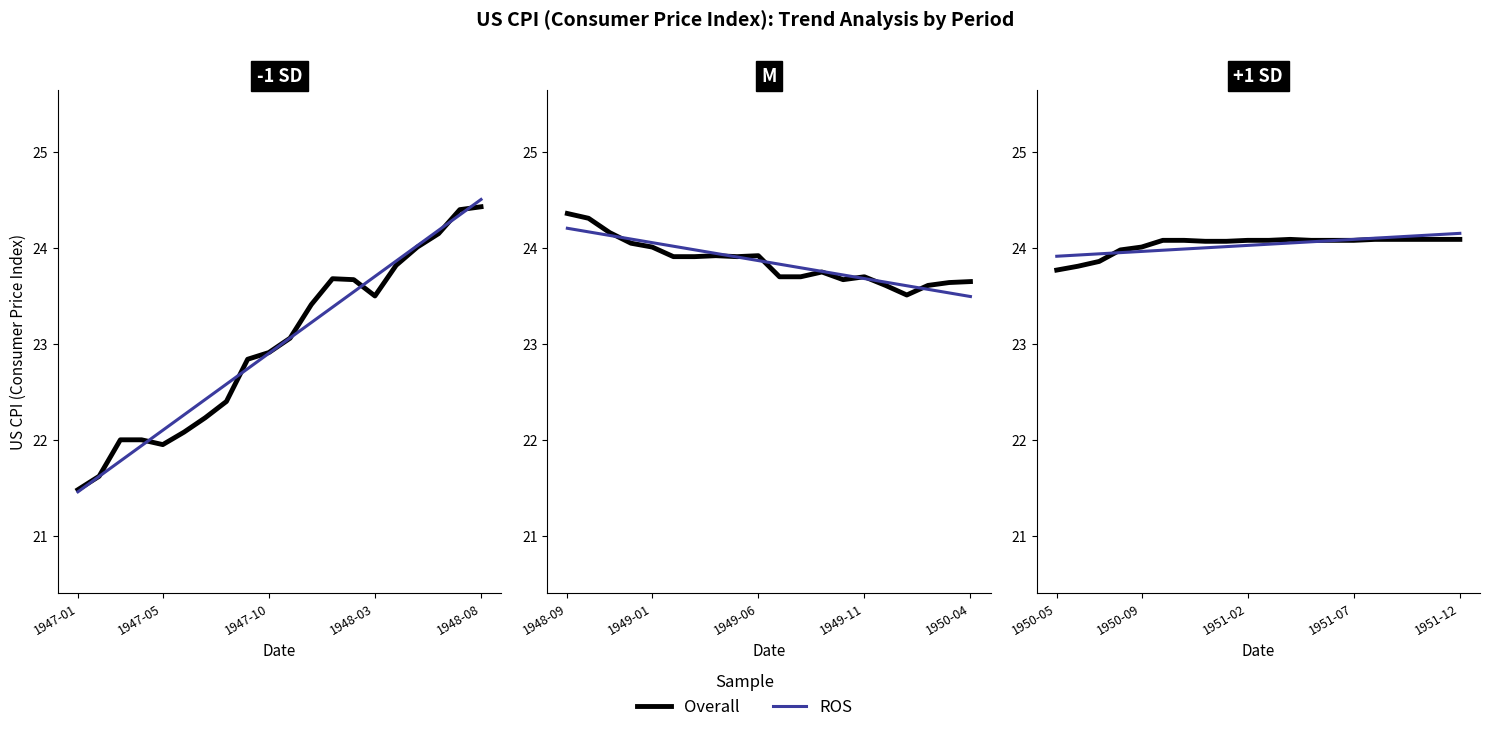

What is the approximate value of Overall at 5?

24.1